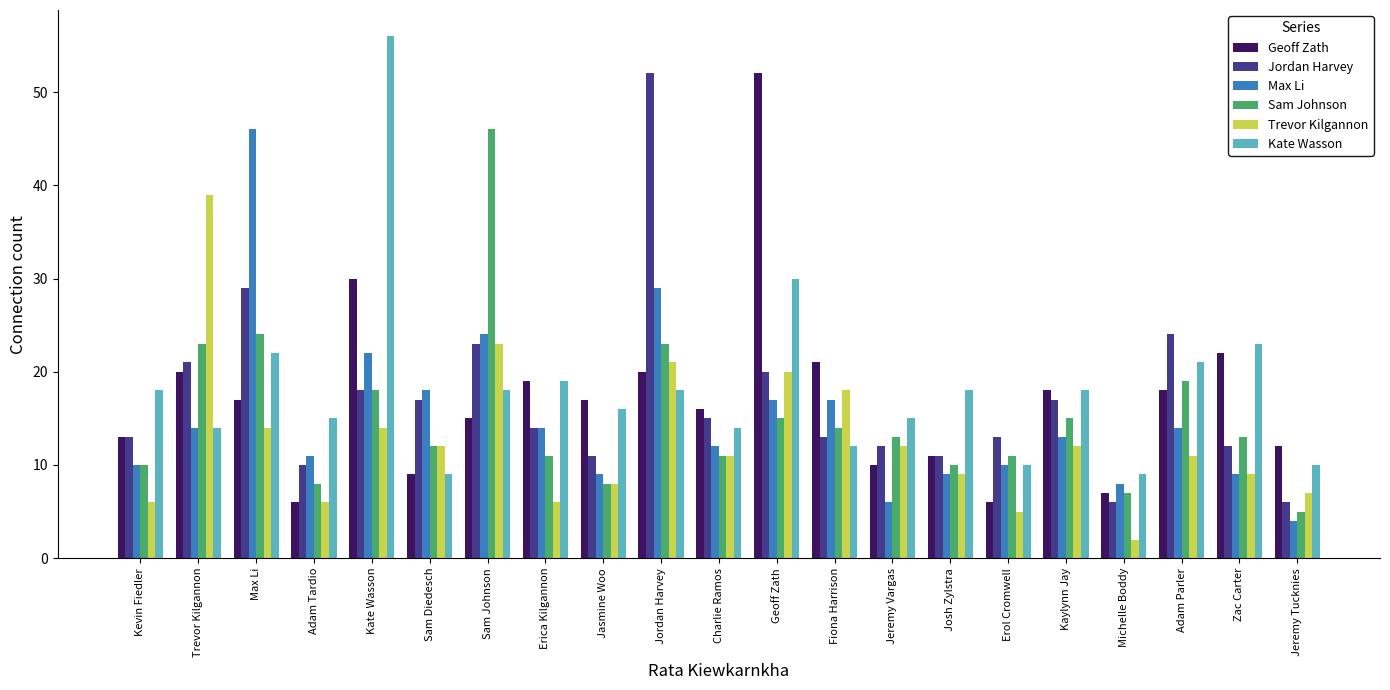

The value of Kate Wasson at Erica Kilgannon is 19. True or false?

True